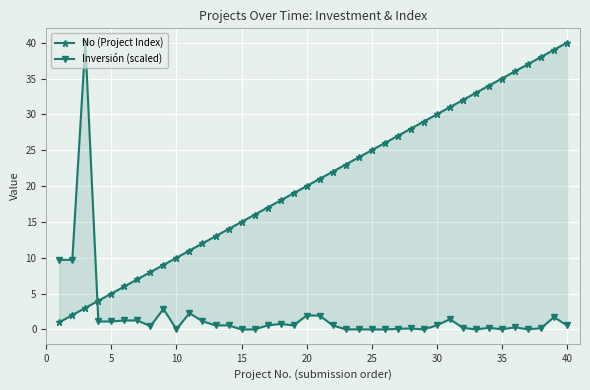

At how many categories does at least one series exceed 25?

16